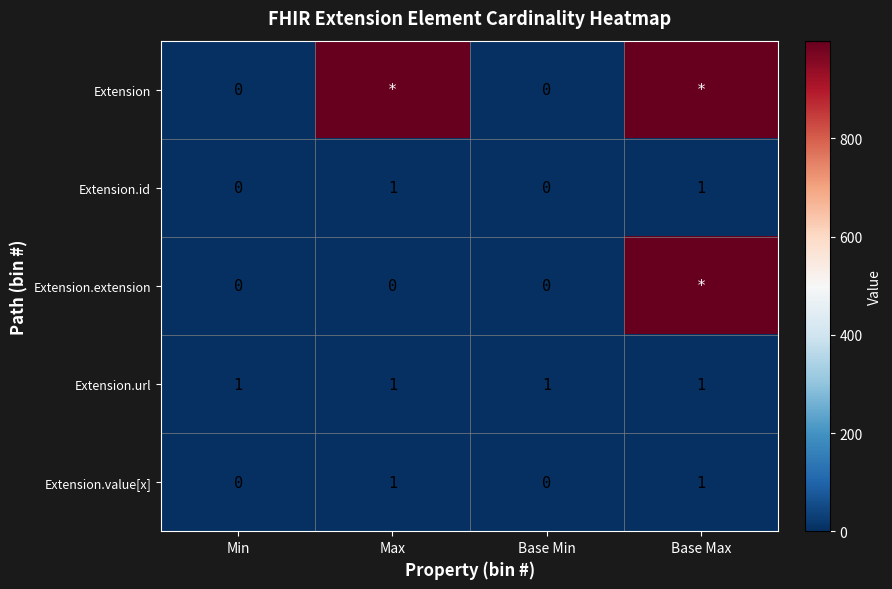

Count the number of data series in this chart.

5